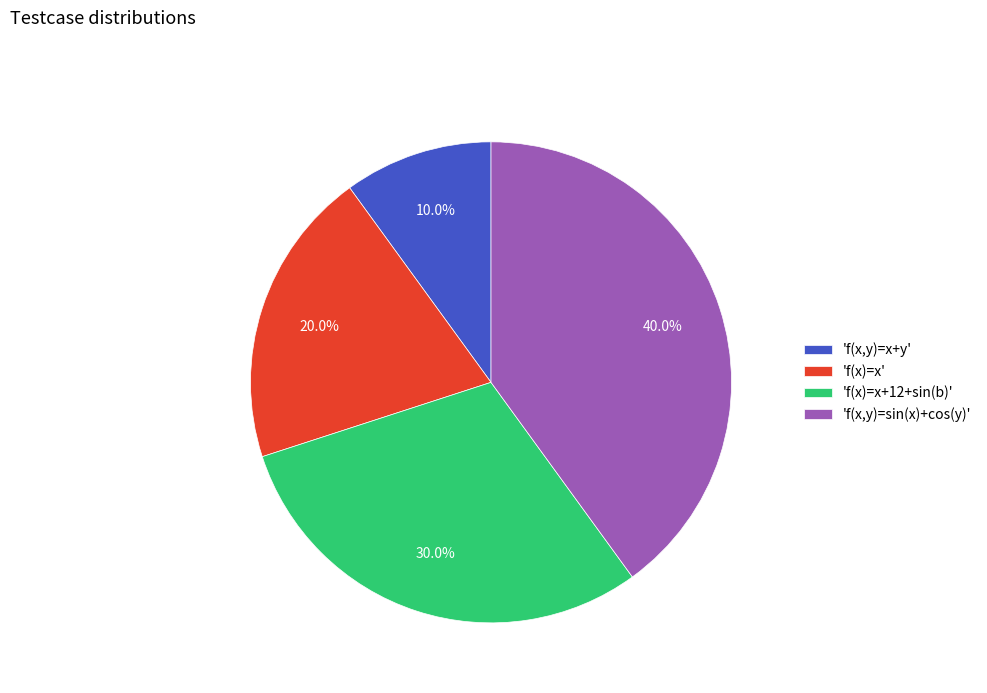

What is the largest slice in the pie chart?

'f(x,y)=sin(x)+cos(y)'